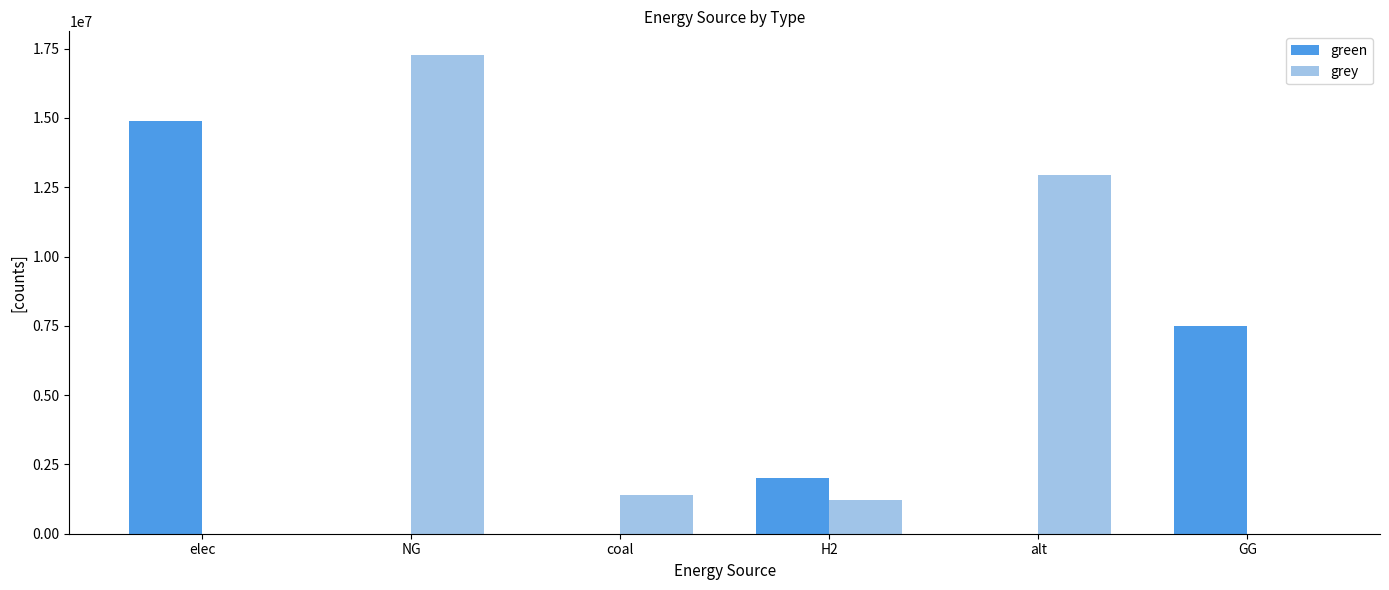

Is it true that grey equals 4047840.0 at alt?

False